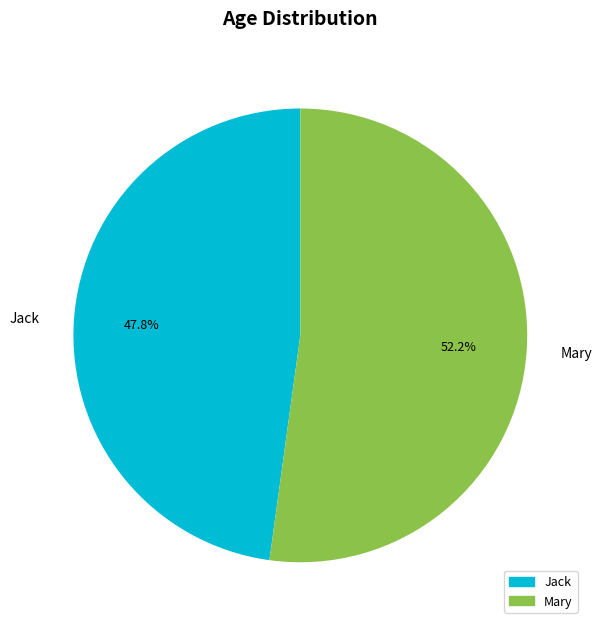

What portion of the pie excludes Mary?

47.8%